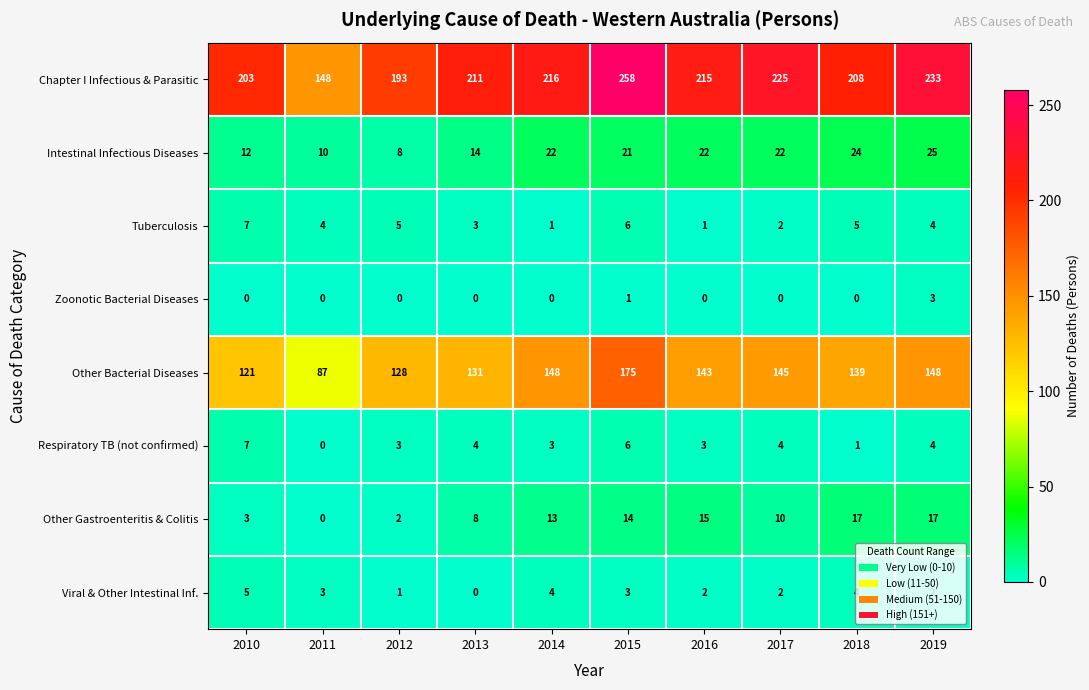

Which series has the largest range (max minus min)?

Chapter I Infectious & Parasitic